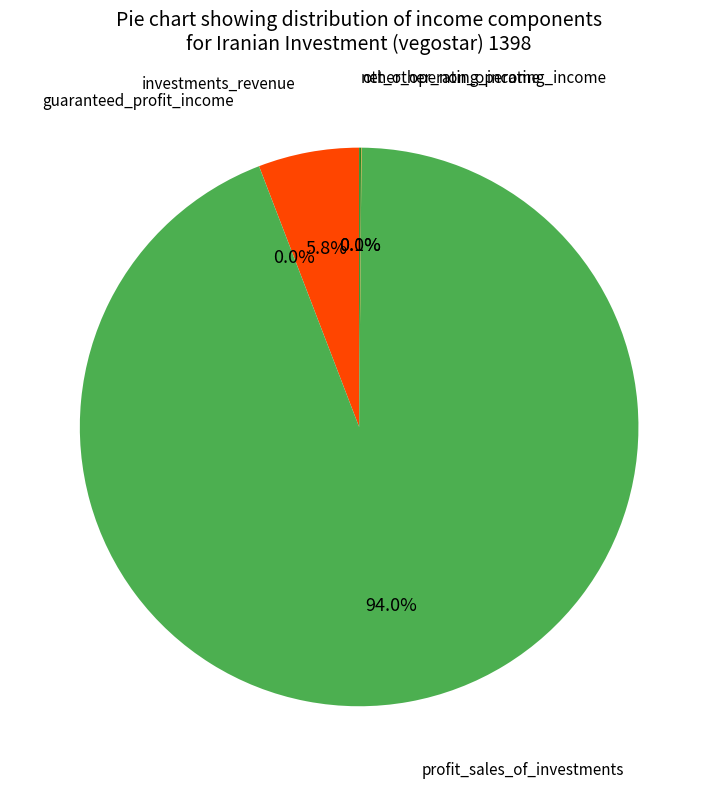

To the nearest percent, what is the difference between the largest and smallest slice percentages?

94%